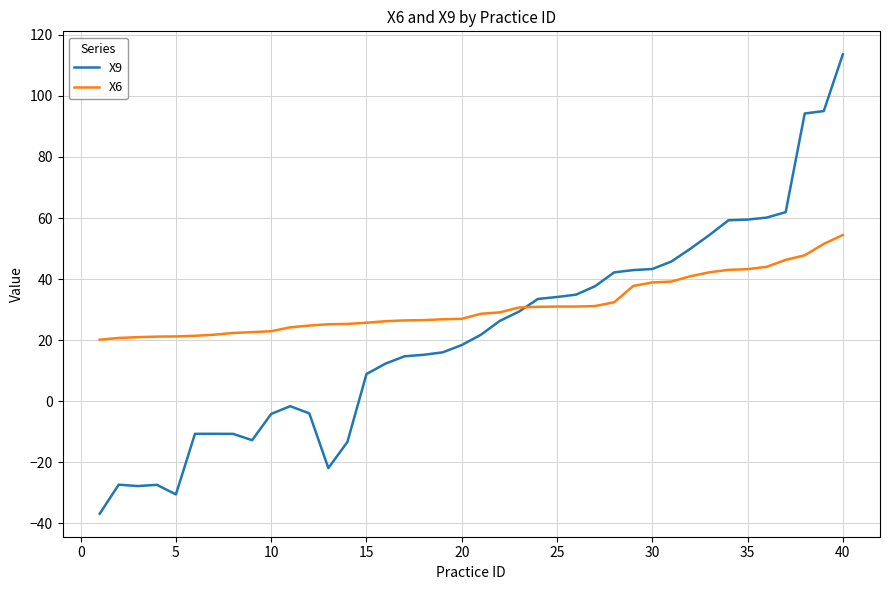

What is the difference between the maximum and minimum values in the X9 series?

150.4